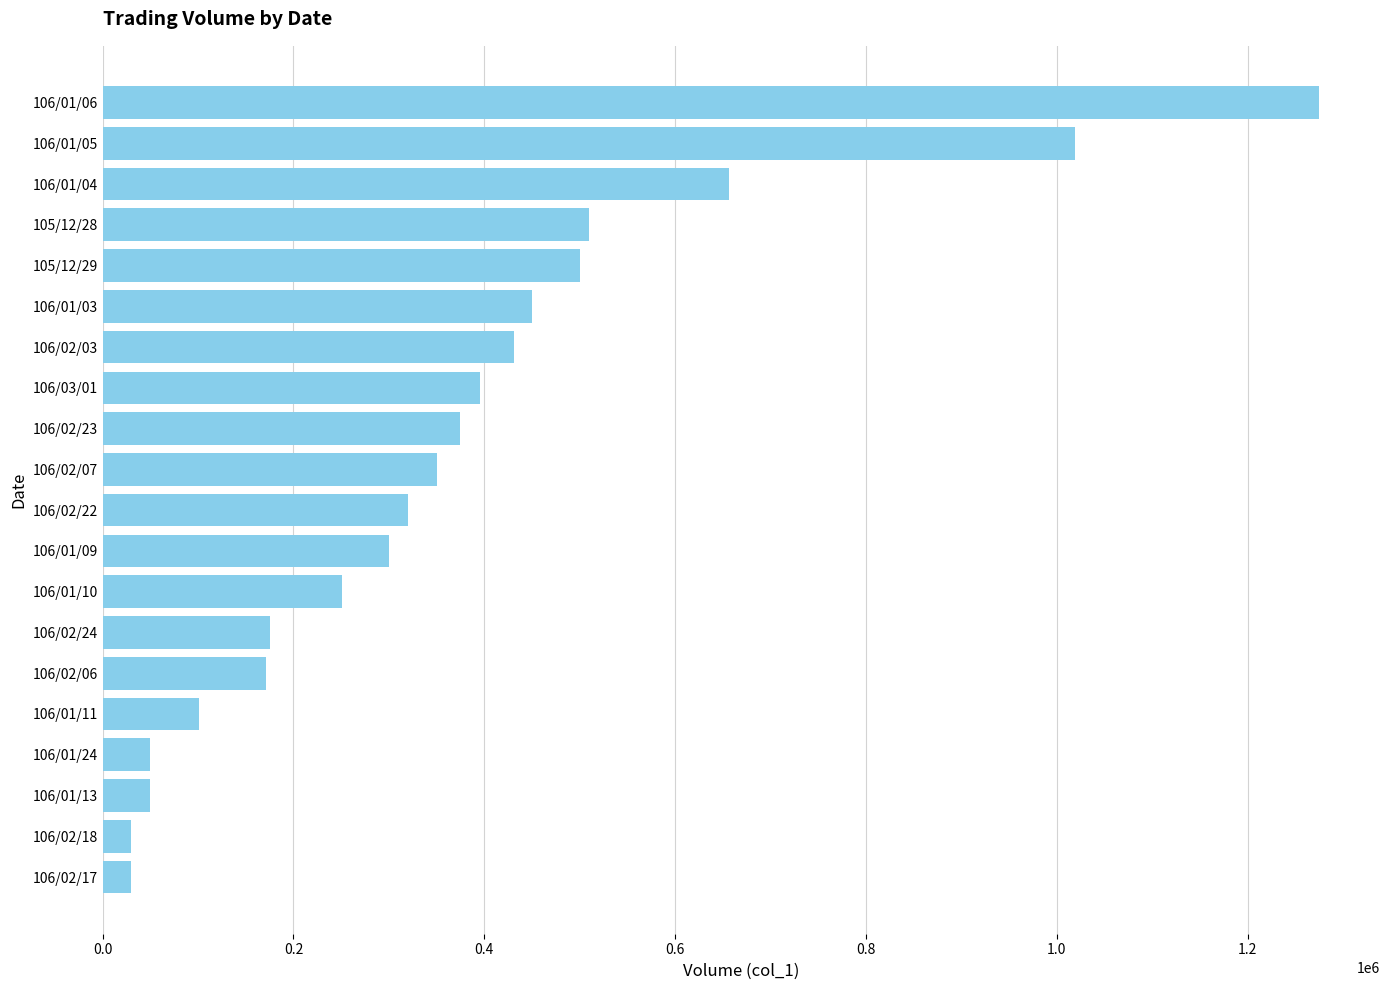

The value at 106/02/22 is 320000. True or false?

True